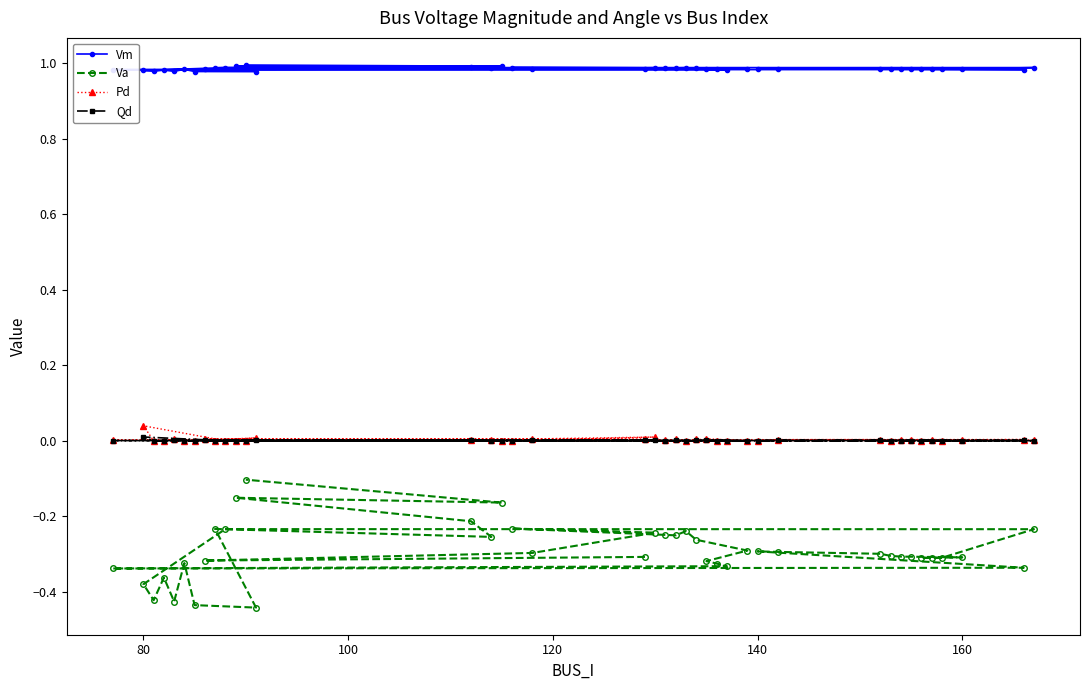

Which series has the widest spread of values?

Va